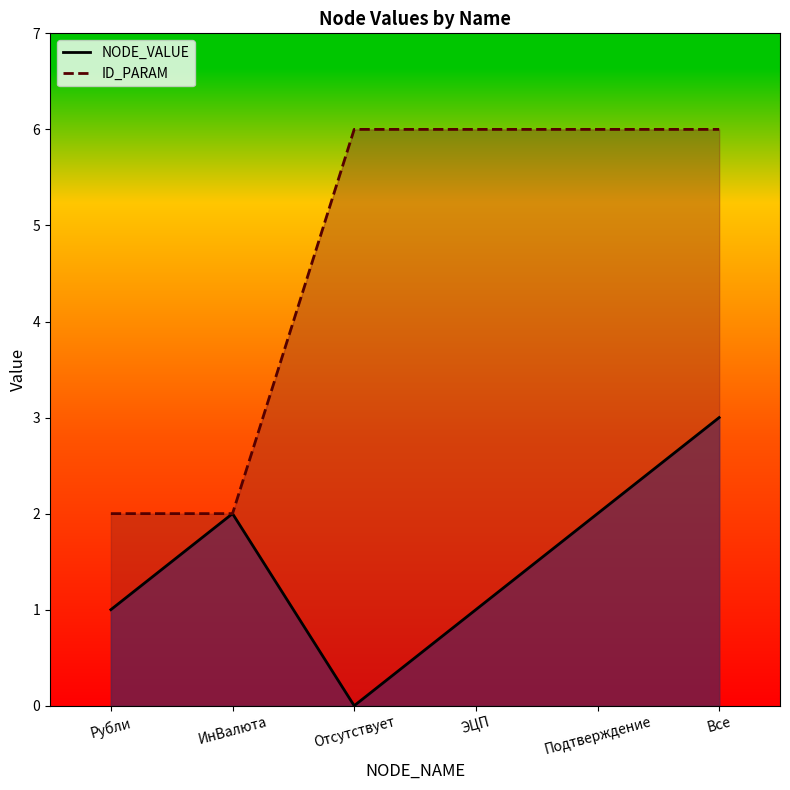

What is the average value of the ID_PARAM series?

5